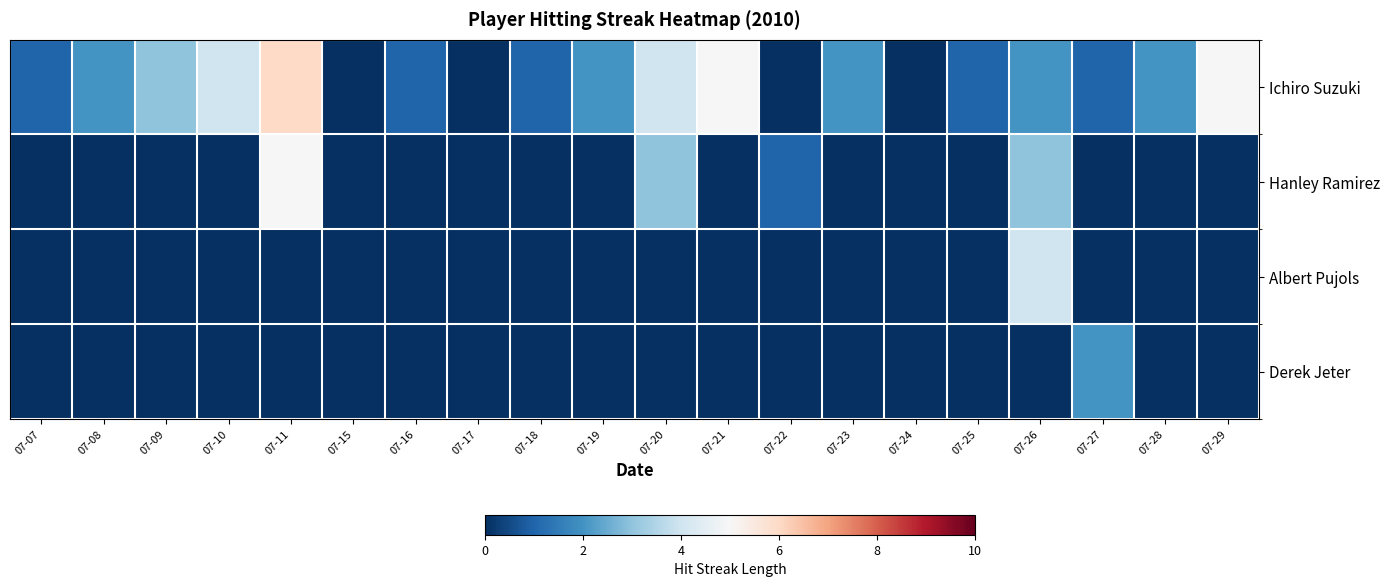

What is the spread (max minus min) of values at 07-21?

5